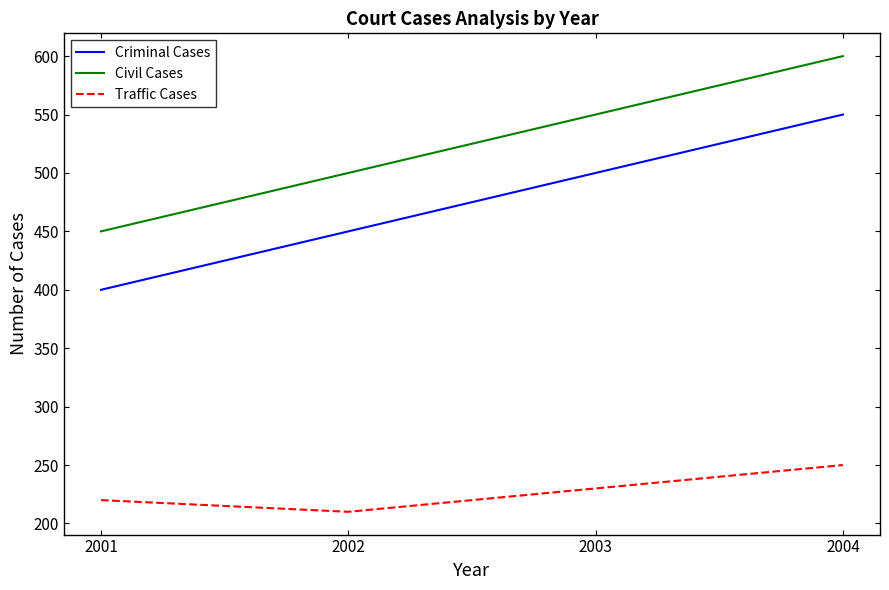

Does the chart have visible grid lines?

No